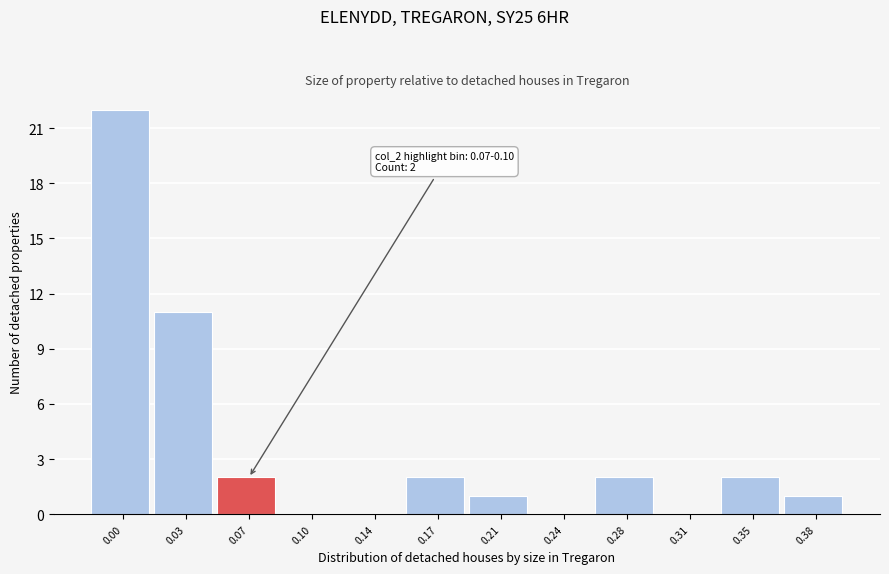

Reading left to right, extract all data points from this chart.

0.00=22	0.03=11	0.07=2	0.10=0	0.14=0	0.17=2	0.21=1	0.24=0	0.28=2	0.31=0	0.35=2	0.38=1